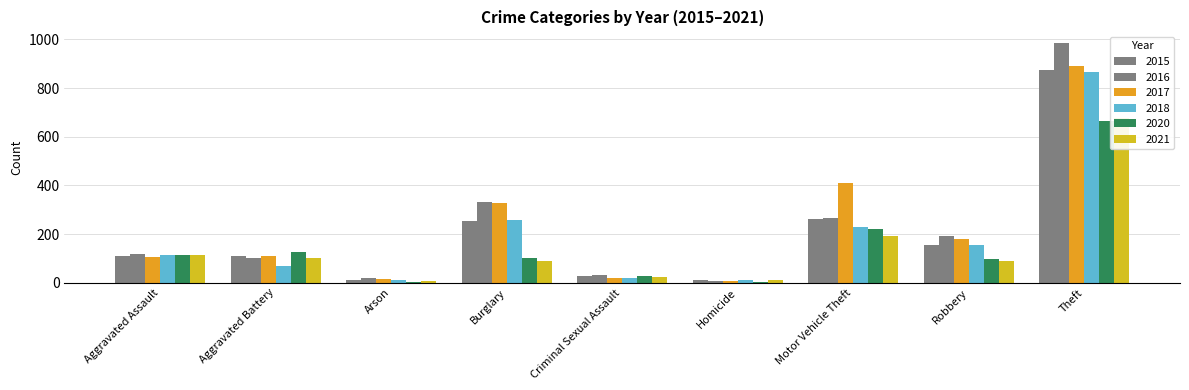

What is the maximum value for 2020?

666